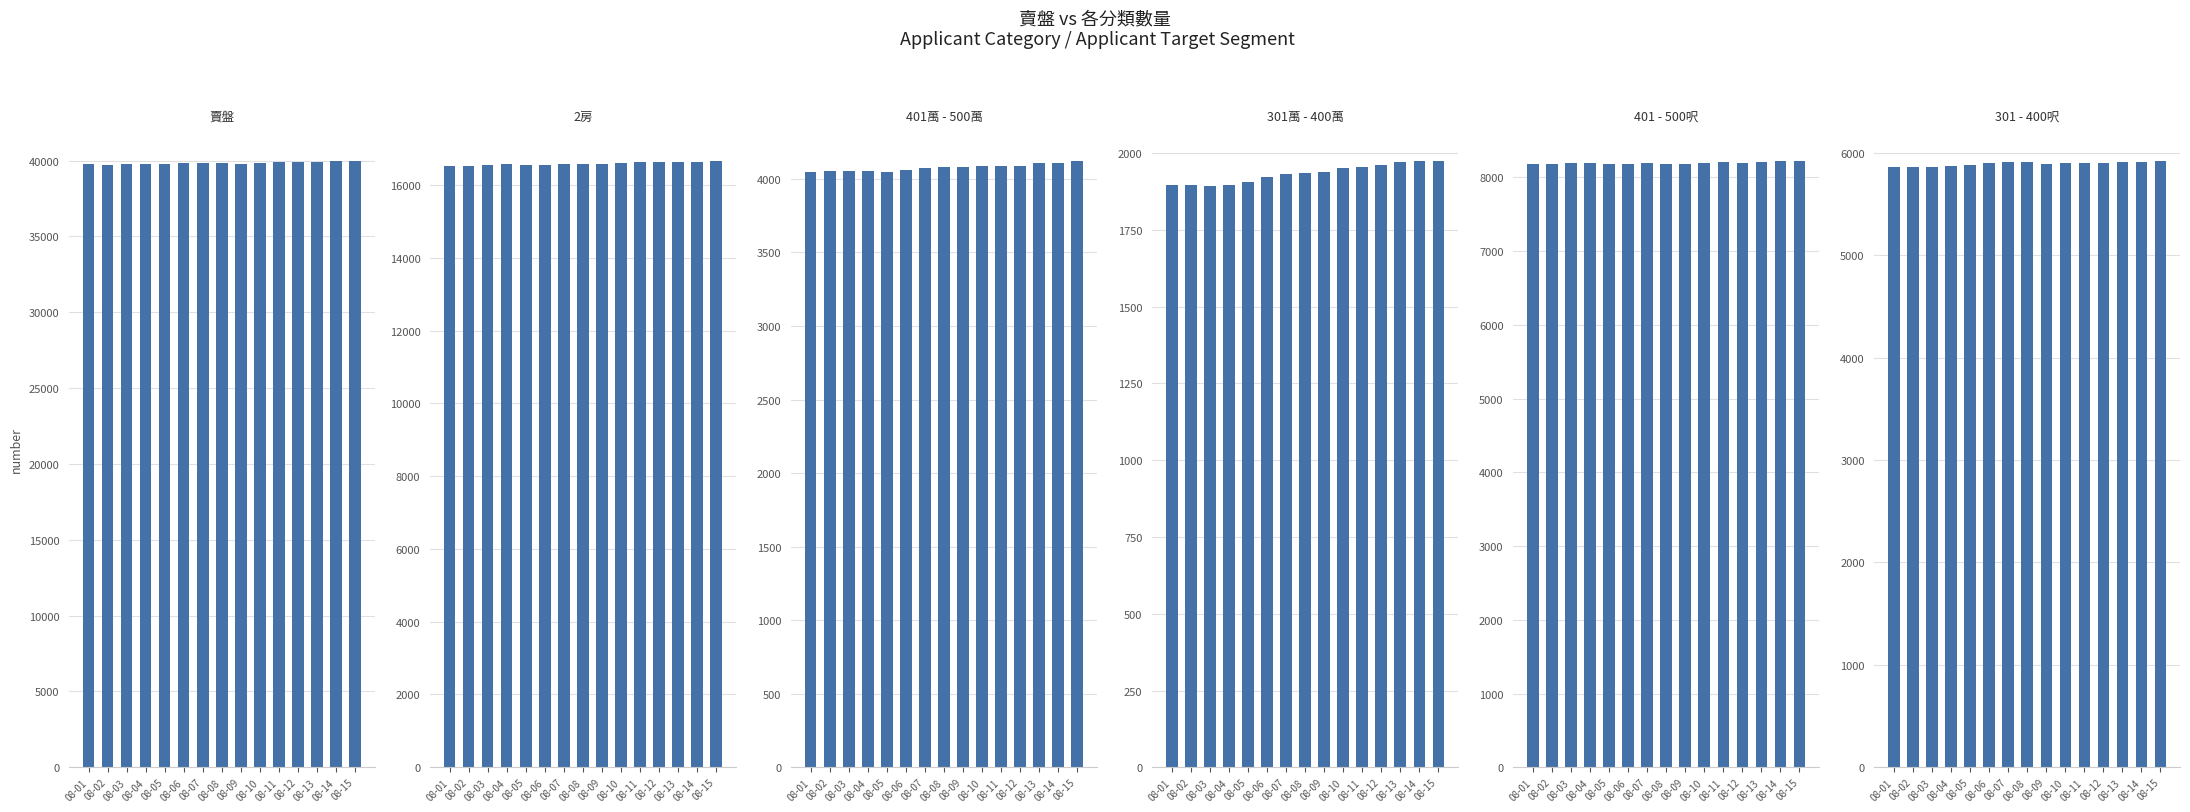

Rank the categories by 賣盤 value from lowest to highest.

08-02, 08-01, 08-03, 08-04, 08-09, 08-05, 08-06, 08-10, 08-08, 08-07, 08-11, 08-12, 08-13, 08-14, 08-15